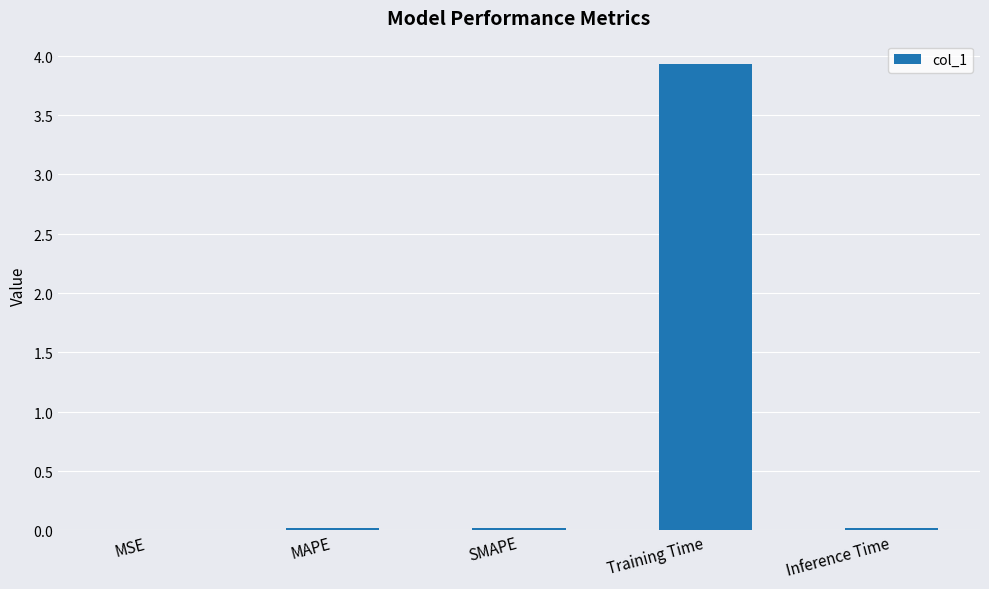

What is the average value?

0.8